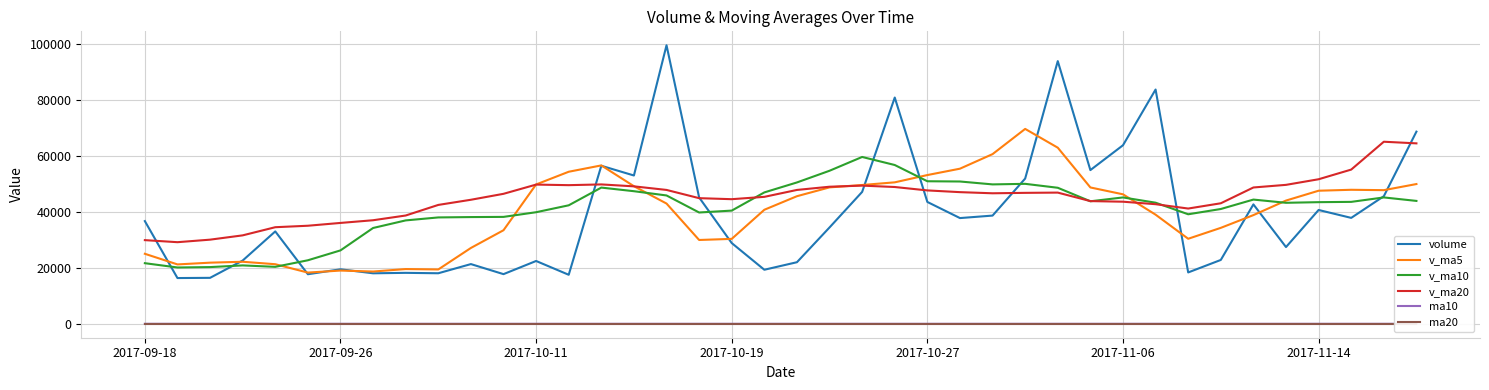

What is the maximum value for v_ma20?

65158.8